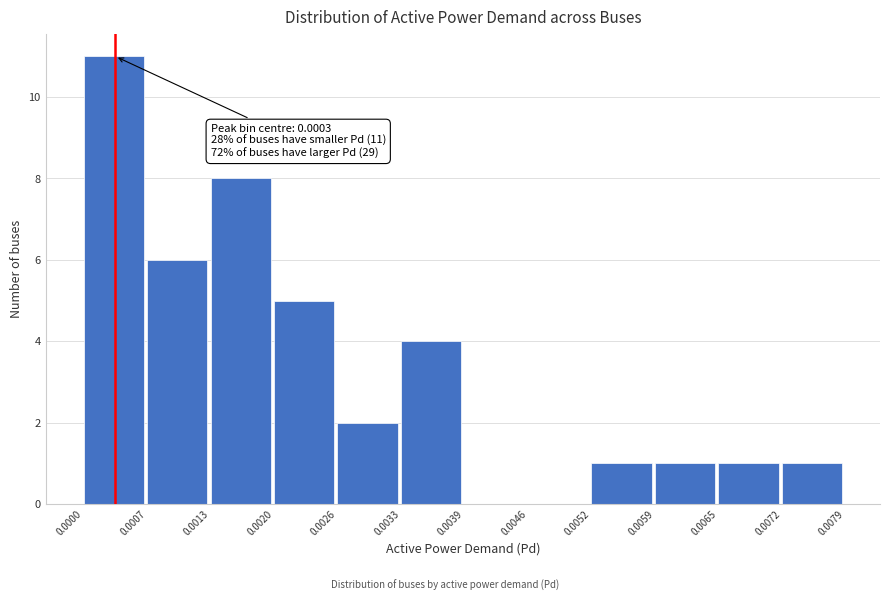

Over which range of the x-axis is the bar tallest?

0.0000 to 0.0007